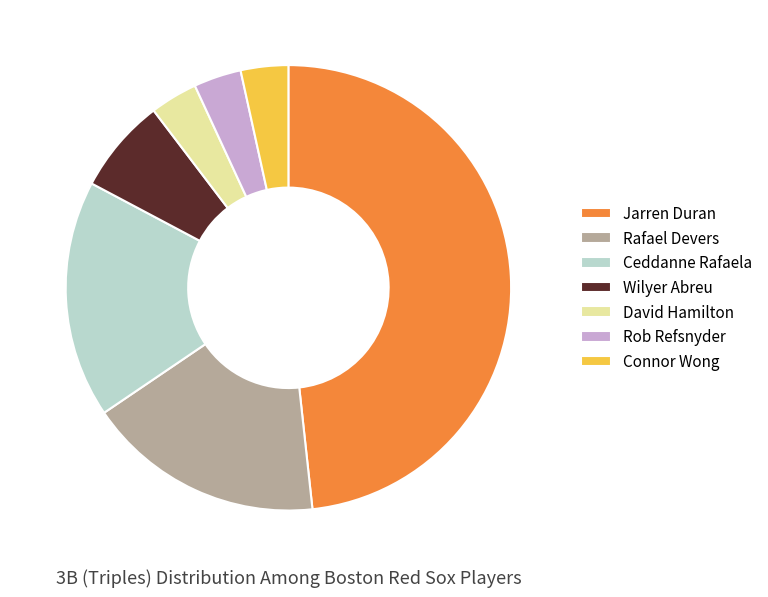

Count the number of slices in the pie.

7